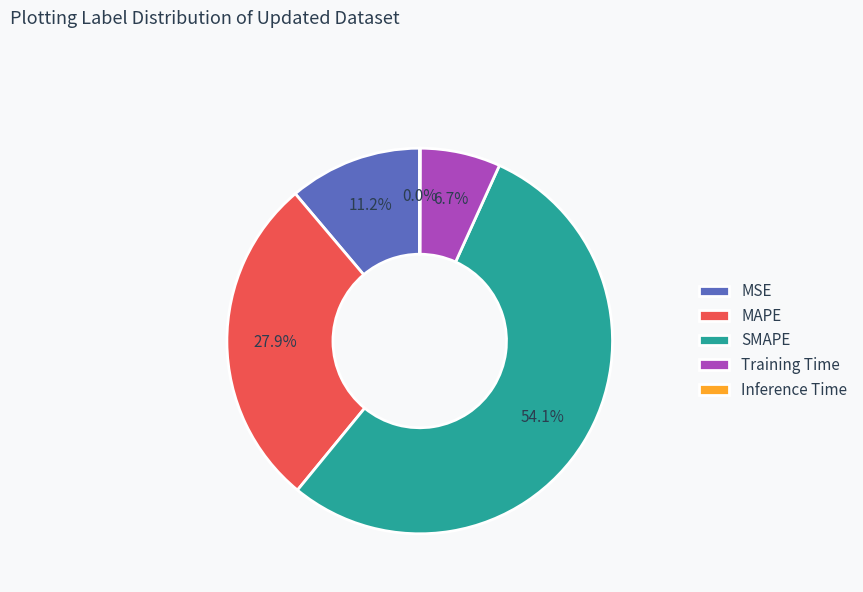

What percentage is the SMAPE slice, to the nearest percent?

54%